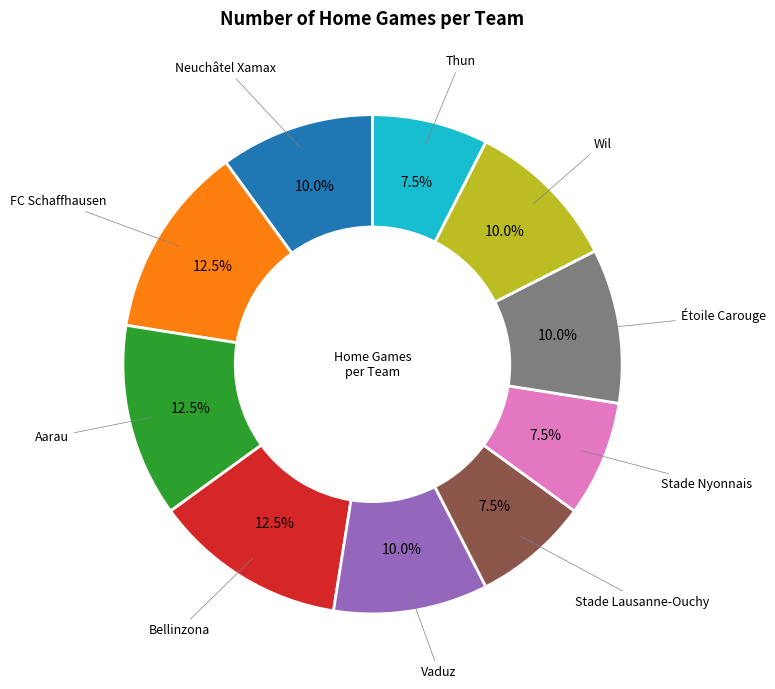

Is there any slice that represents more than half of the pie?

No